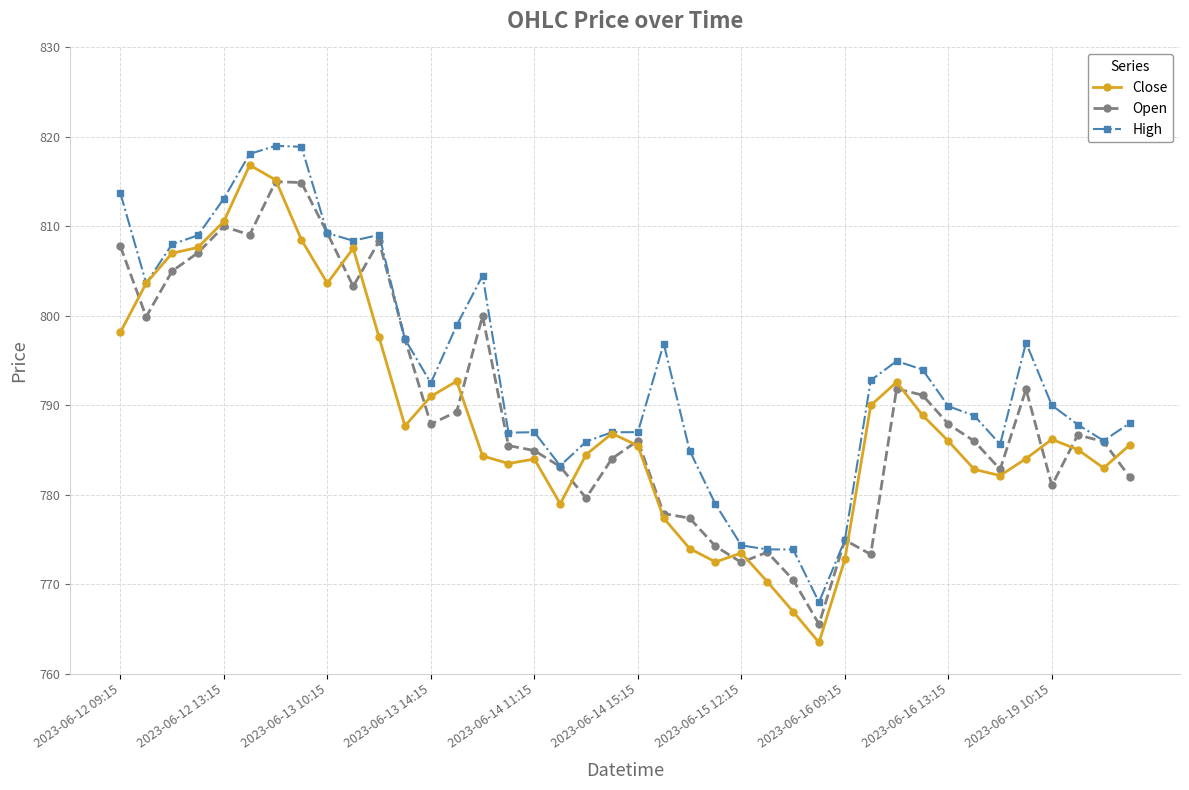

True or false: High has more than 0 interior local peaks.

True